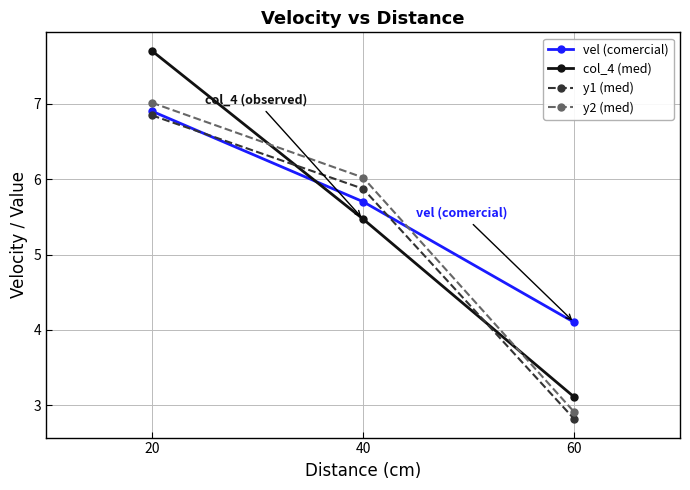

Which category has the lowest value in the y1 (med) series?

60